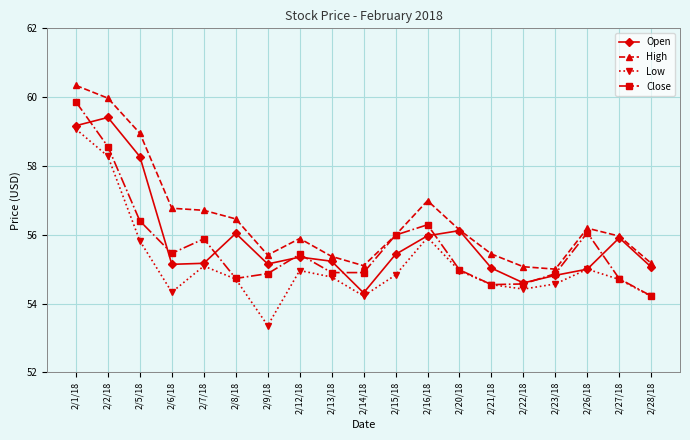

What value does the Close series have at 2/16/18?

56.3